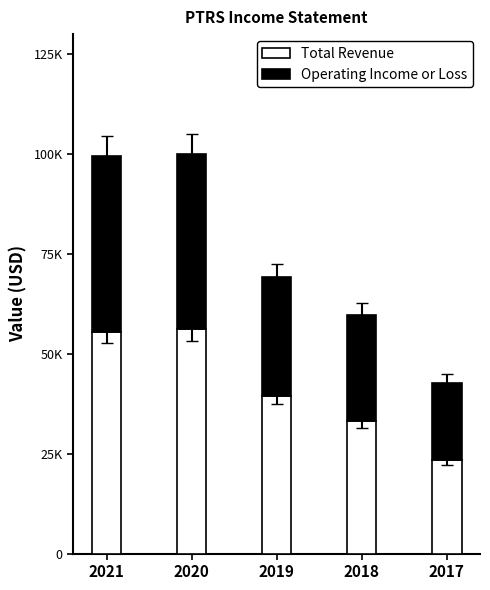

What is the sum of the Total Revenue values at 2017 and 2019?

62700